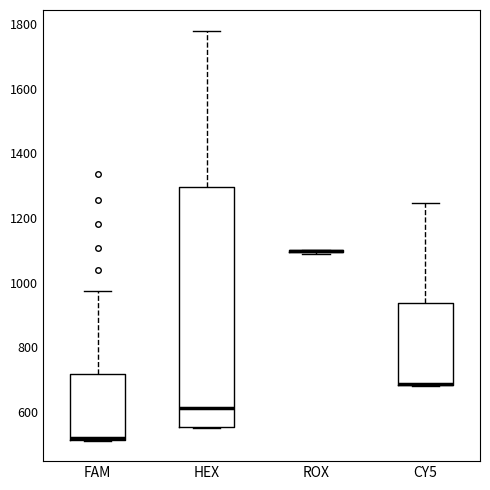

Which box is the tallest, from its lower edge to its upper edge?

HEX